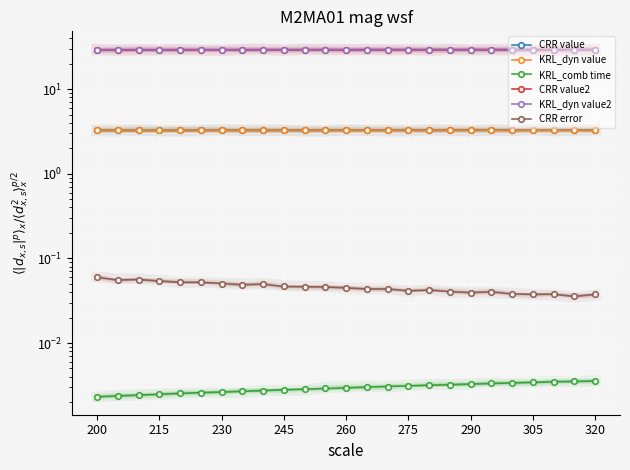

True or false: CRR value2 and CRR error cross at least once.

False